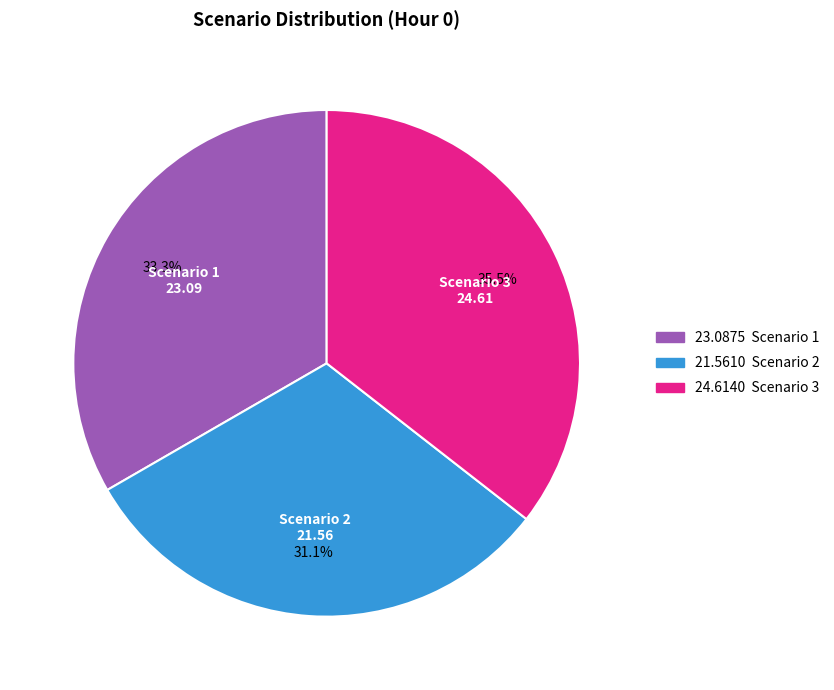

Approximately how many times larger is the value at Scenario 2 compared to Scenario 1?

0.9